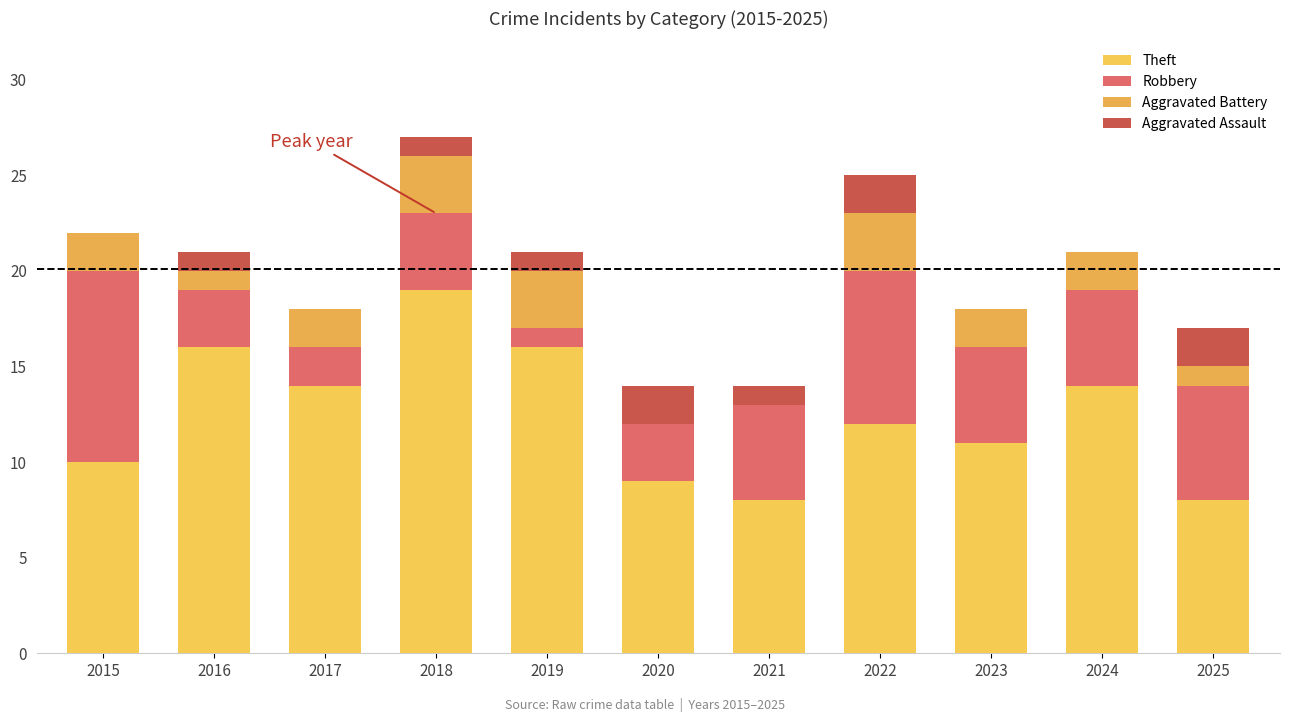

What is the highest value of the Theft series?

19